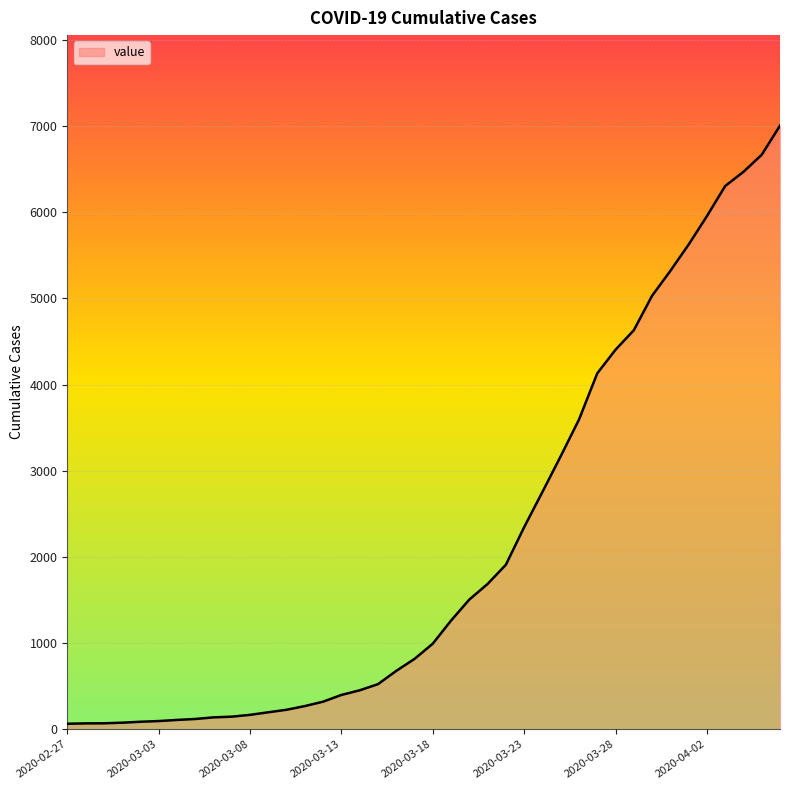

What is the difference between the maximum and minimum values?

6940